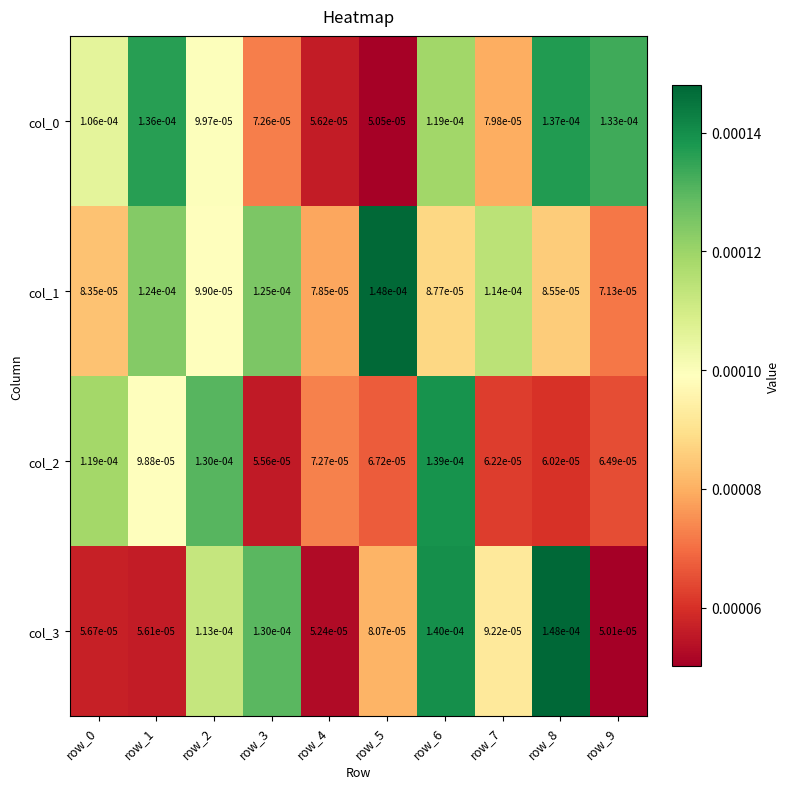

At how many categories does at least one series exceed 0?

10